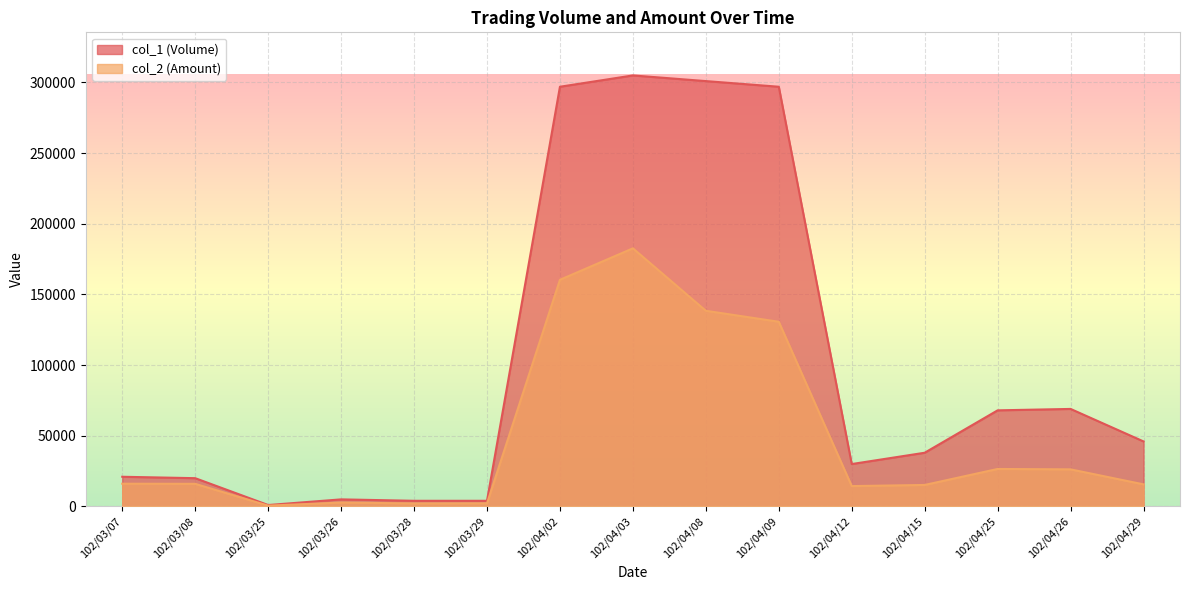

Which has a higher value, 102/04/03 or 102/03/28?

102/04/03